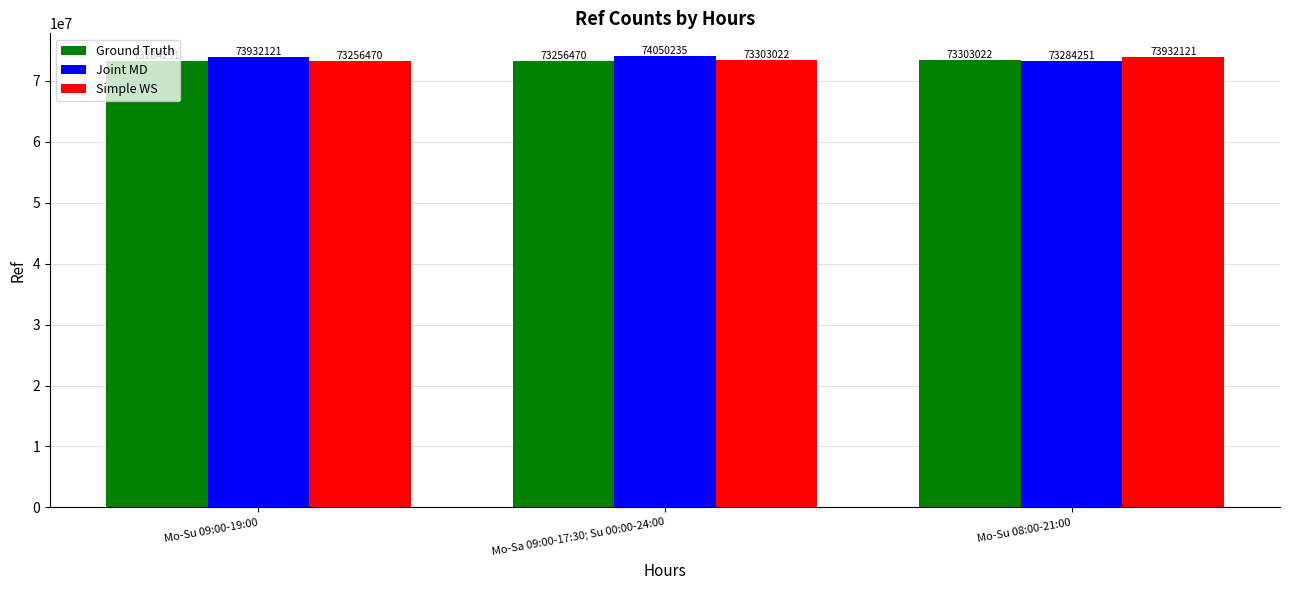

What is the minimum value shown in the chart?

73256470